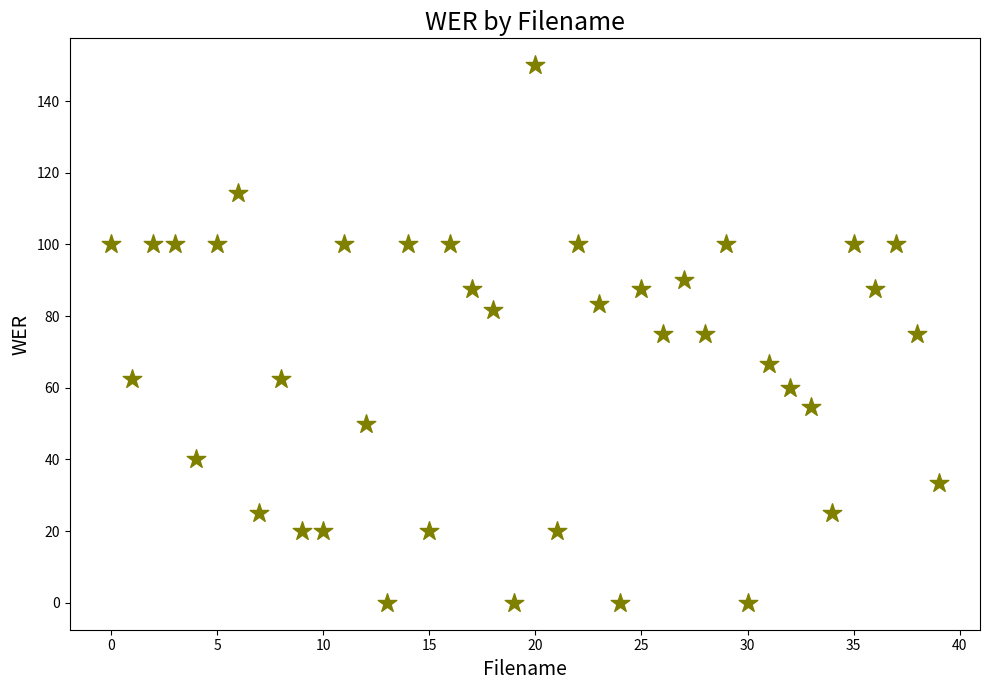

What is the range of Y values (max minus min)?

150.0